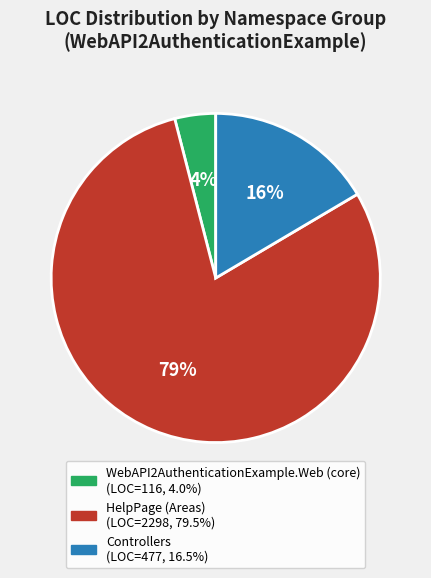

To the nearest percent, what is the average slice percentage?

33%